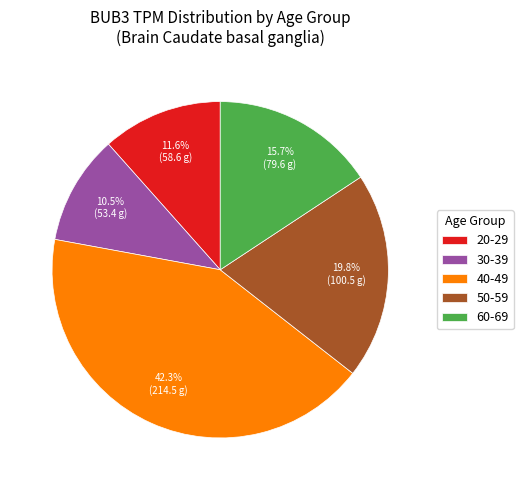

Approximately how many times larger is the value at 30-39 compared to 20-29?

0.9